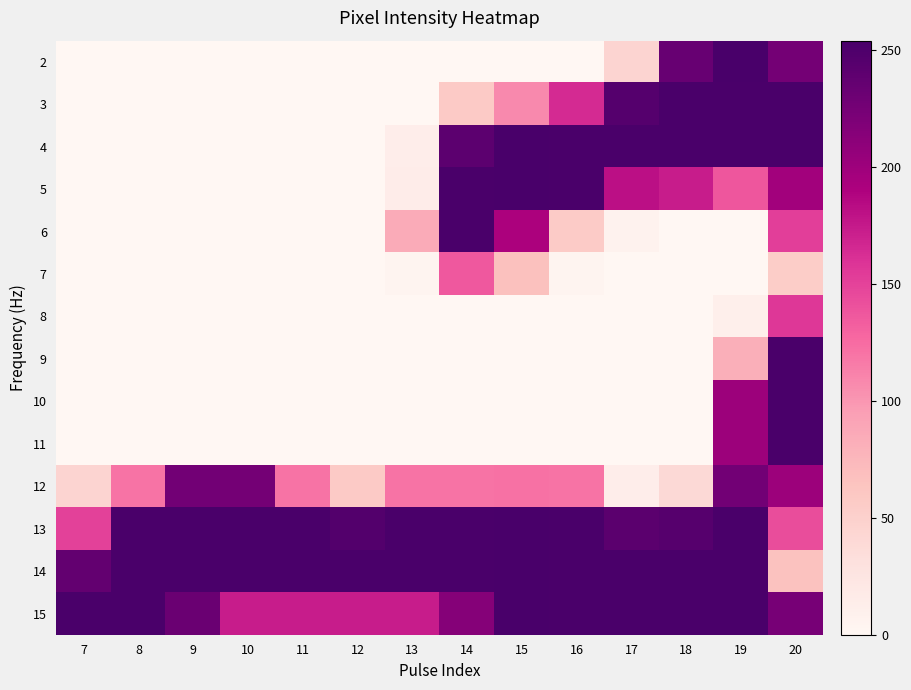

Reading left to right, what are all the values shown in this chart?

2: 7=0	8=0	9=0	10=0	11=0	12=0	13=0	14=0	15=0	16=0	17=45	18=234	19=254	20=226
3: 7=0	8=0	9=0	10=0	11=0	12=0	13=0	14=57	15=108	16=164	17=246	18=253	19=253	20=253
4: 7=0	8=0	9=0	10=0	11=0	12=0	13=13	14=241	15=254	16=253	17=253	18=253	19=253	20=253
5: 7=0	8=0	9=0	10=0	11=0	12=0	13=14	14=253	15=254	16=253	17=181	18=173	19=137	20=197
6: 7=0	8=0	9=0	10=0	11=0	12=0	13=85	14=253	15=191	16=56	17=6	18=0	19=0	20=152
7: 7=0	8=0	9=0	10=0	11=0	12=0	13=4	14=136	15=67	16=4	17=0	18=0	19=0	20=54
8: 7=0	8=0	9=0	10=0	11=0	12=0	13=0	14=0	15=0	16=0	17=0	18=0	19=11	20=156
9: 7=0	8=0	9=0	10=0	11=0	12=0	13=0	14=0	15=0	16=0	17=0	18=0	19=82	20=253
10: 7=0	8=0	9=0	10=0	11=0	12=0	13=0	14=0	15=0	16=0	17=0	18=0	19=201	20=253
11: 7=0	8=0	9=0	10=0	11=0	12=0	13=0	14=0	15=0	16=0	17=0	18=0	19=201	20=253
12: 7=45	8=121	9=227	10=226	11=121	12=57	13=121	14=121	15=122	16=121	17=13	18=39	19=227	20=201
13: 7=150	8=253	9=253	10=253	11=253	12=247	13=253	14=253	15=254	16=253	17=242	18=245	19=253	20=143
14: 7=237	8=253	9=253	10=253	11=253	12=253	13=253	14=253	15=254	16=253	17=253	18=253	19=253	20=66
15: 7=253	8=253	9=232	10=173	11=173	12=173	13=173	14=215	15=254	16=253	17=253	18=253	19=253	20=224